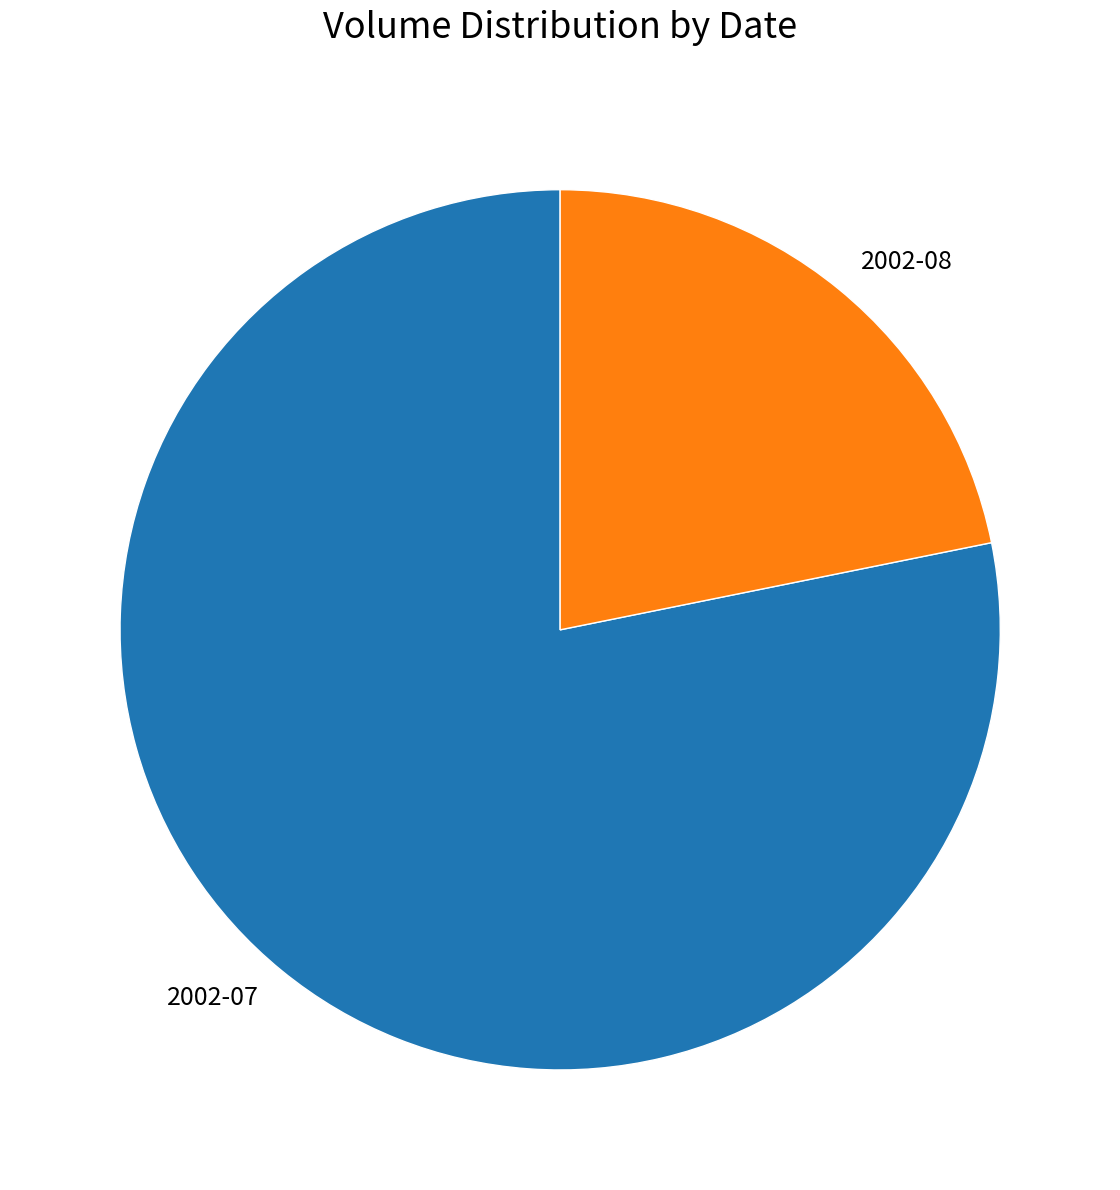

Does any single category account for the majority?

Yes